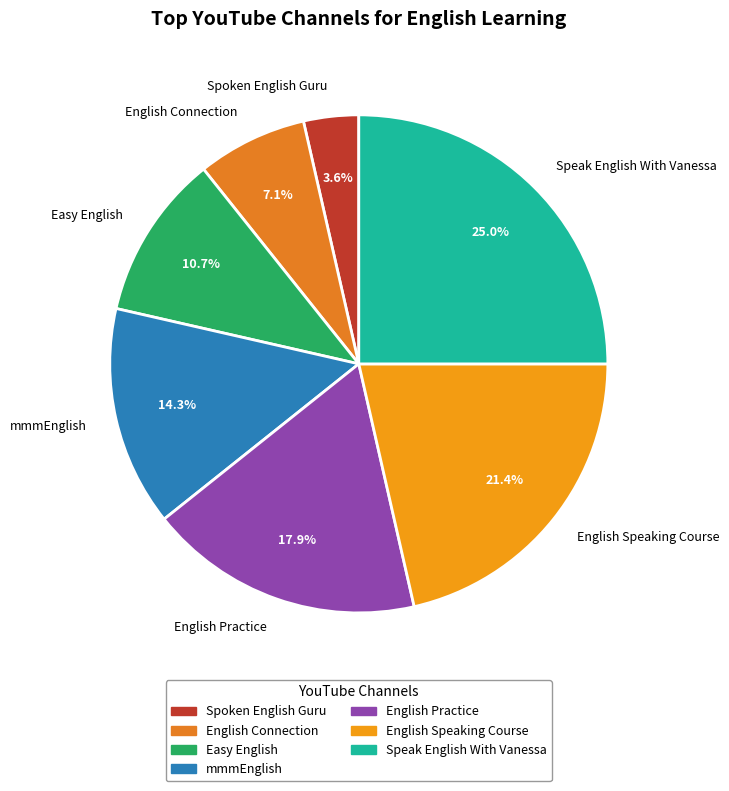

Approximately how many times larger is the value at English Speaking Course compared to English Practice?

1.2